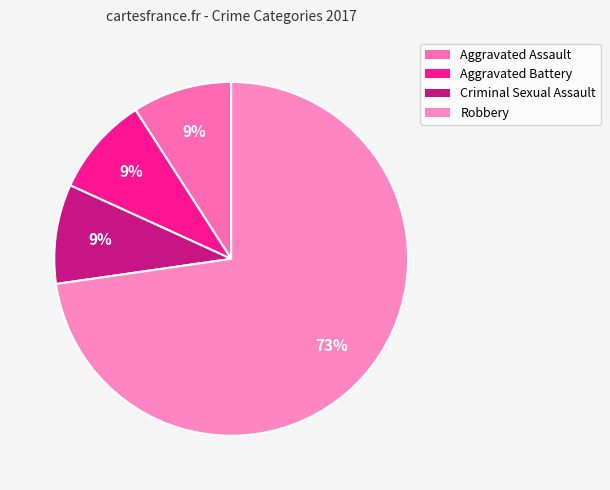

True or false: Aggravated Battery accounts for 21% of the total.

False